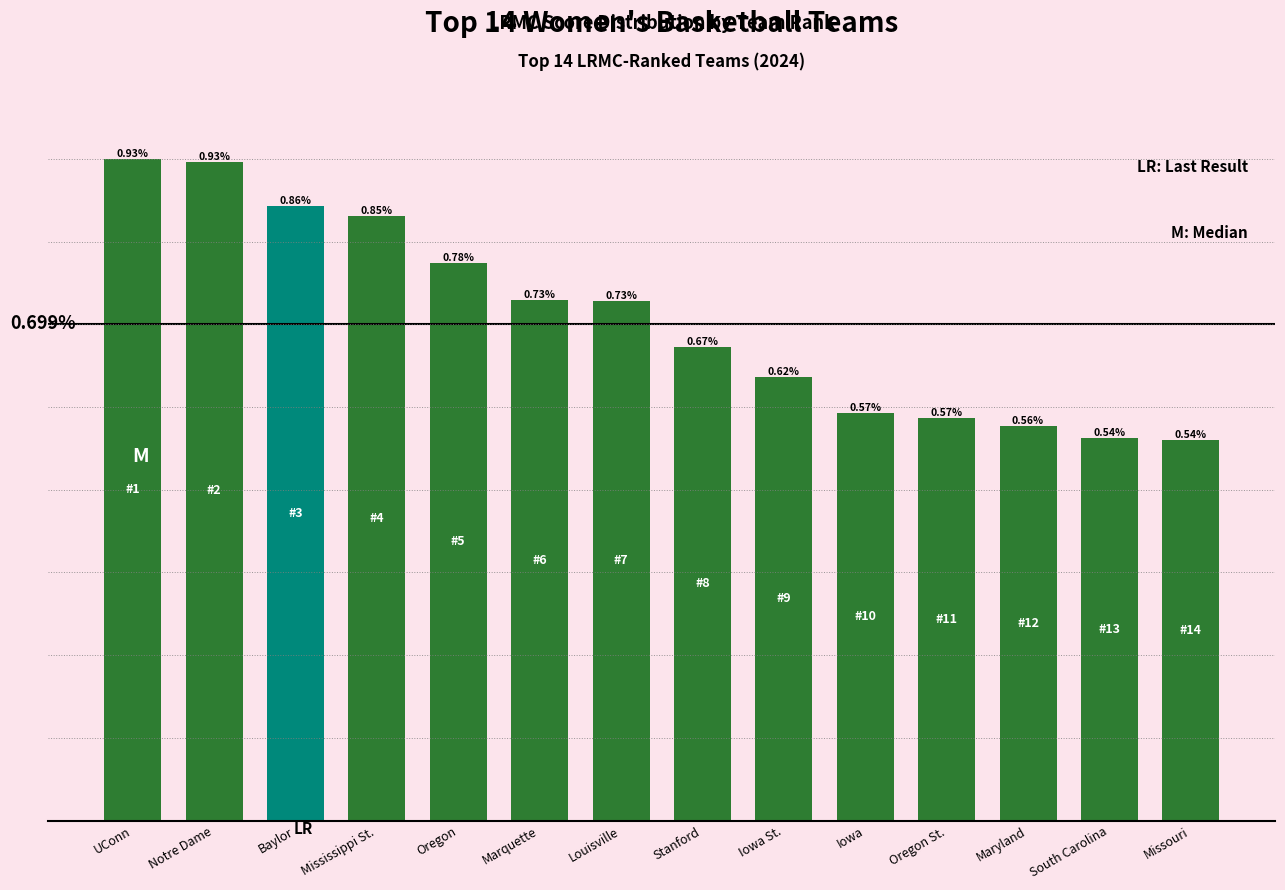

What is the label of the 10th bar from the right?

Oregon